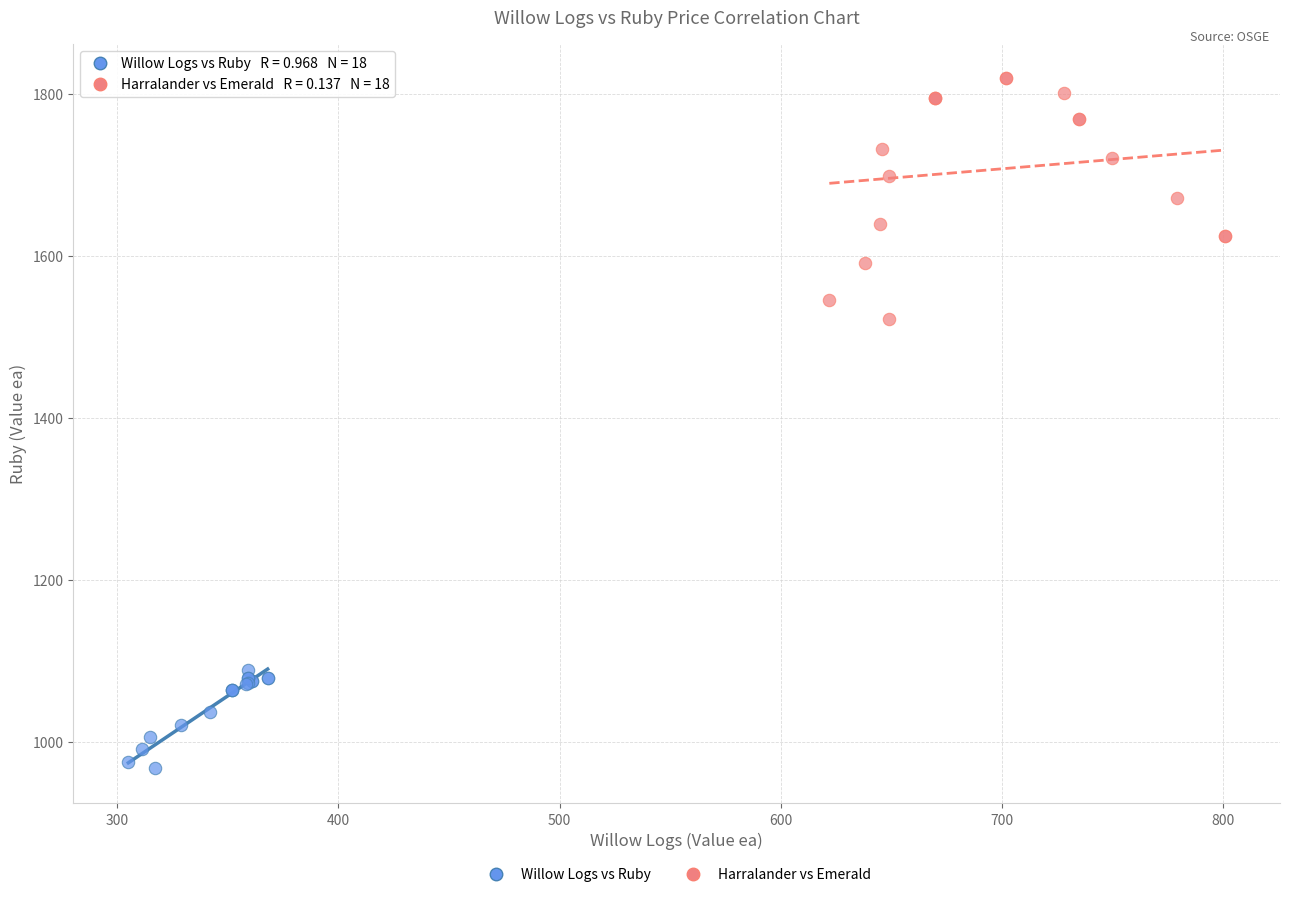

Which series has the widest spread of Y values?

Harralander vs Emerald